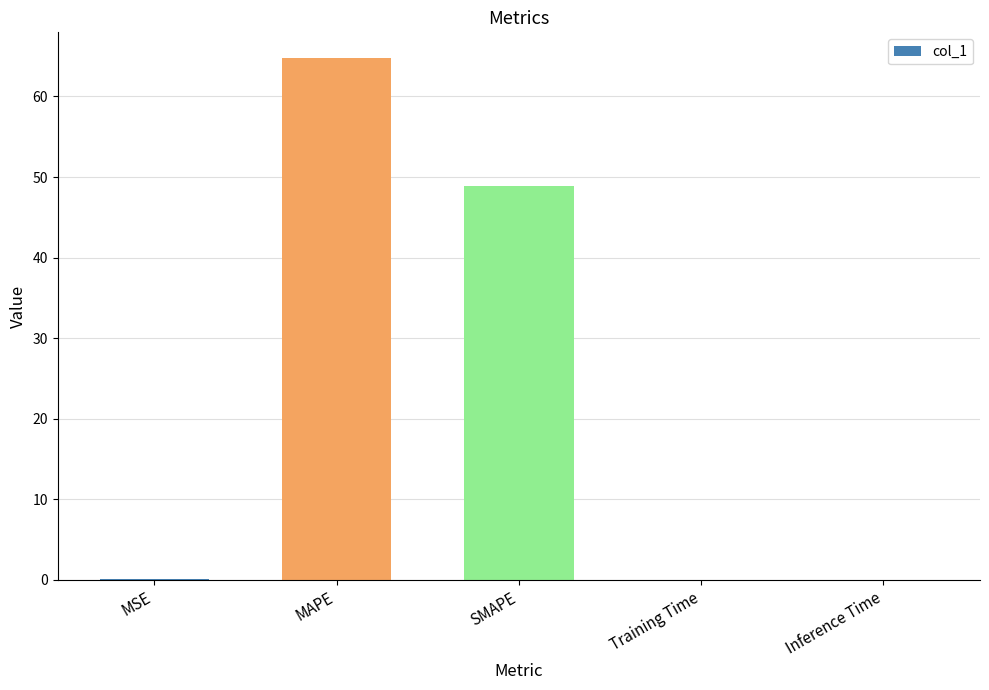

What is the approximate value at SMAPE?

48.9